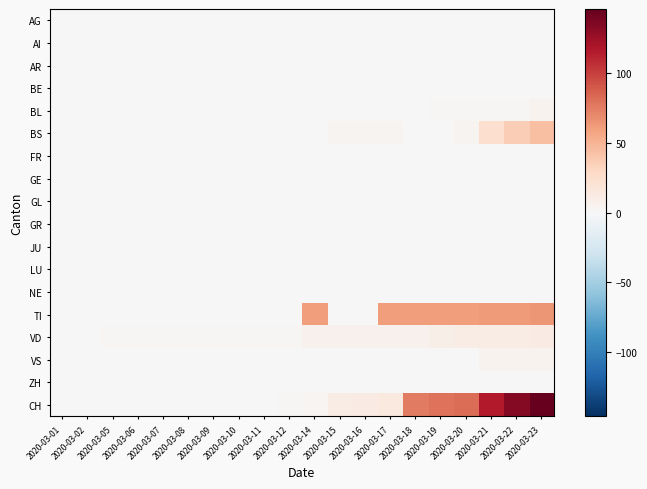

At which category is the sum across all series the highest?

2020-03-23